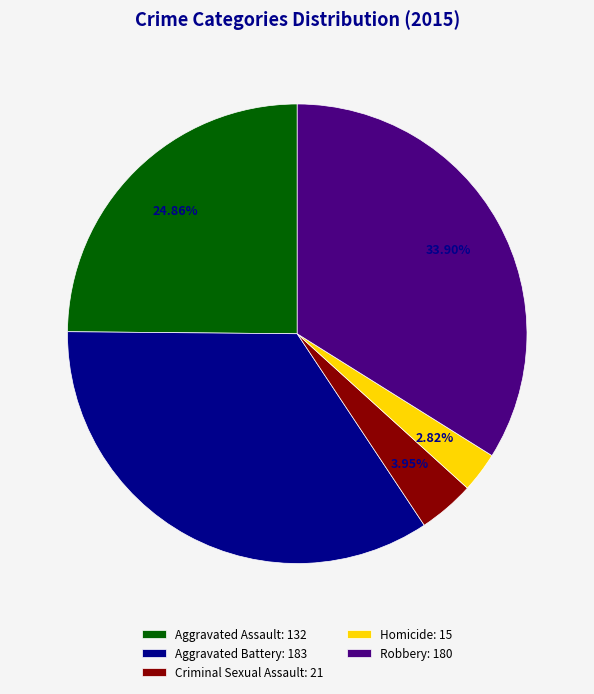

To the nearest percent, what is the difference between the Homicide and Criminal Sexual Assault slice percentages?

1%